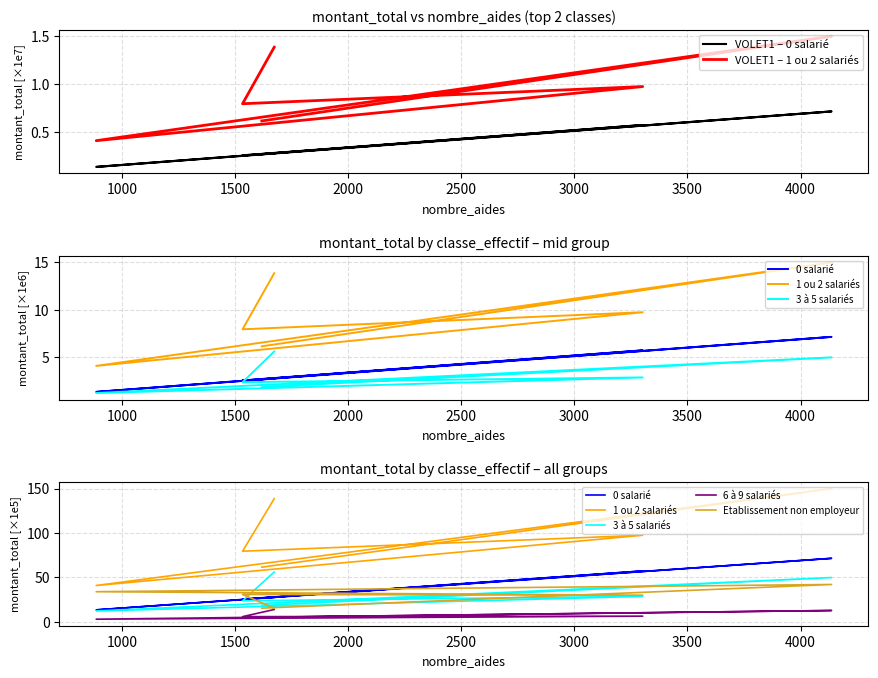

How many data points in 3 à 5 salariés are above 2?

4